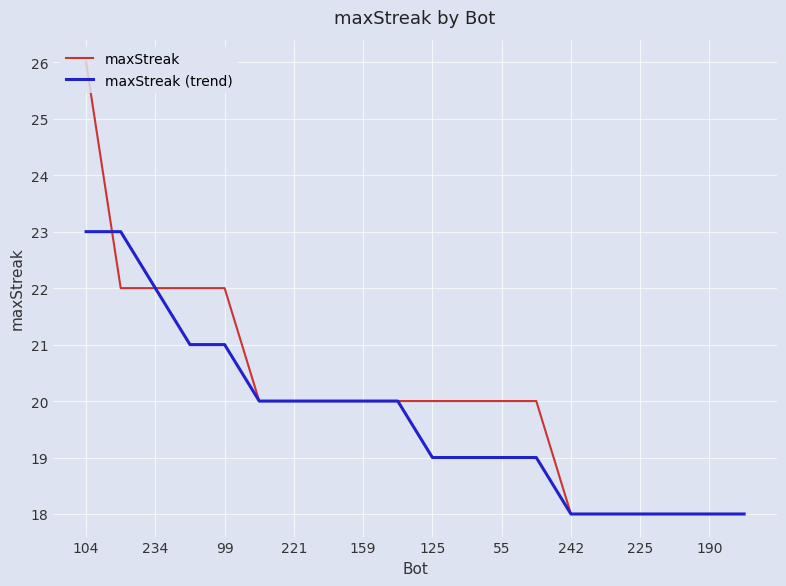

What is the sum of all maxStreak (trend) values?

394